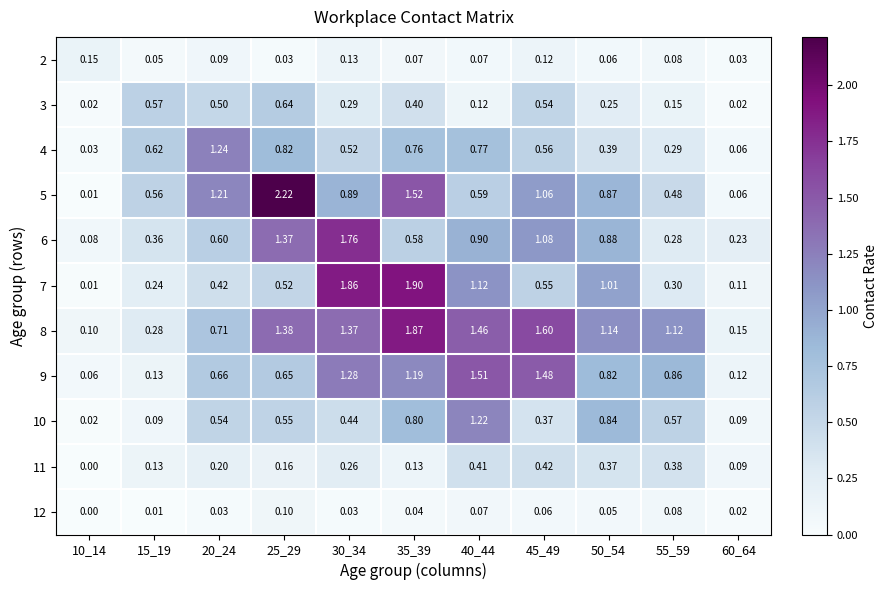

Is the value of 7 at 35_39 greater than the value of 2 at 25_29?

Yes